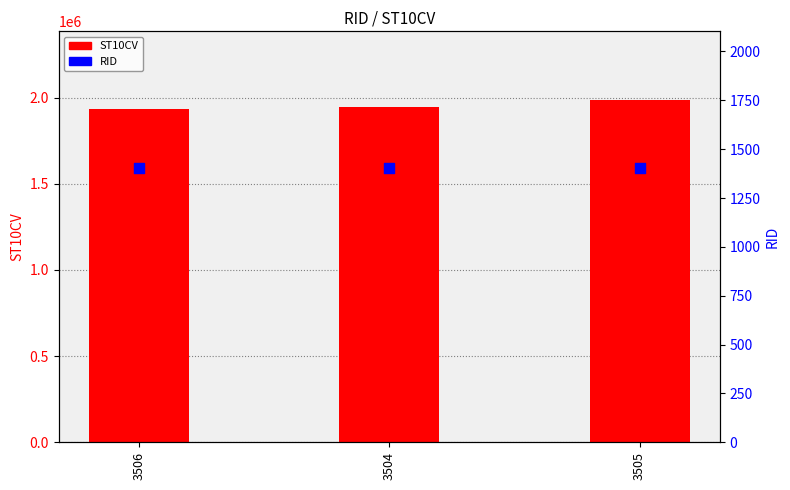

Which series reaches the maximum Y coordinate?

ST10CV